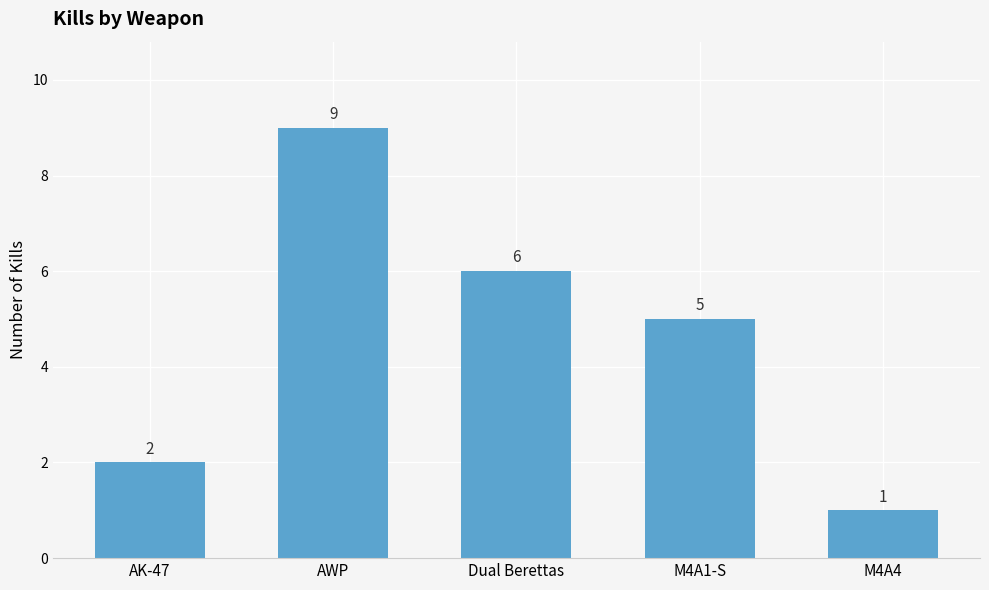

Reading left to right, transcribe all the data shown in this chart.

AK-47=2	AWP=9	Dual Berettas=6	M4A1-S=5	M4A4=1